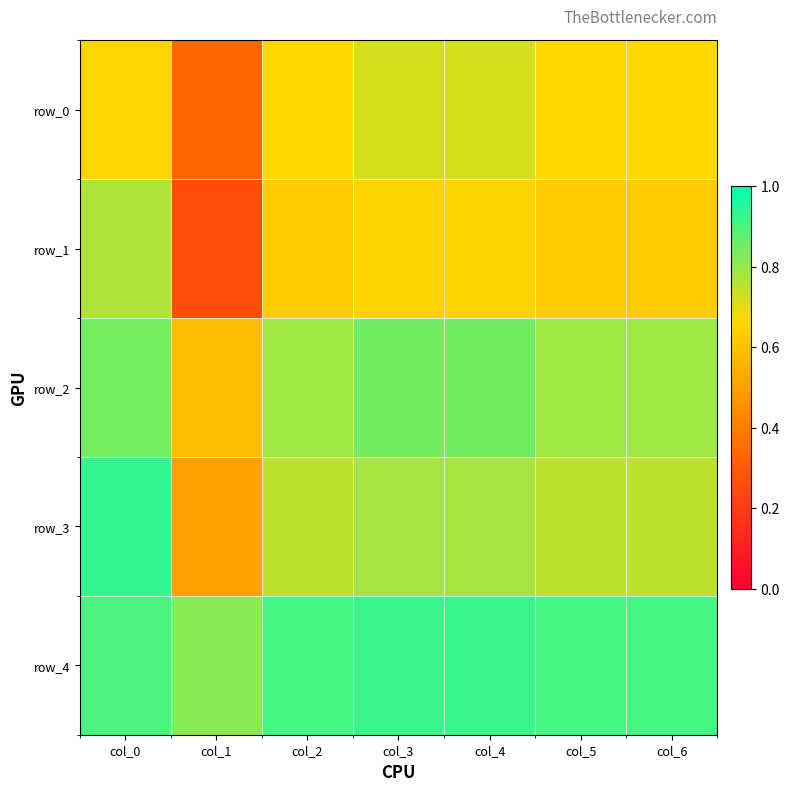

What is the sum of the row_0 values at col_1 and col_6?

1.0